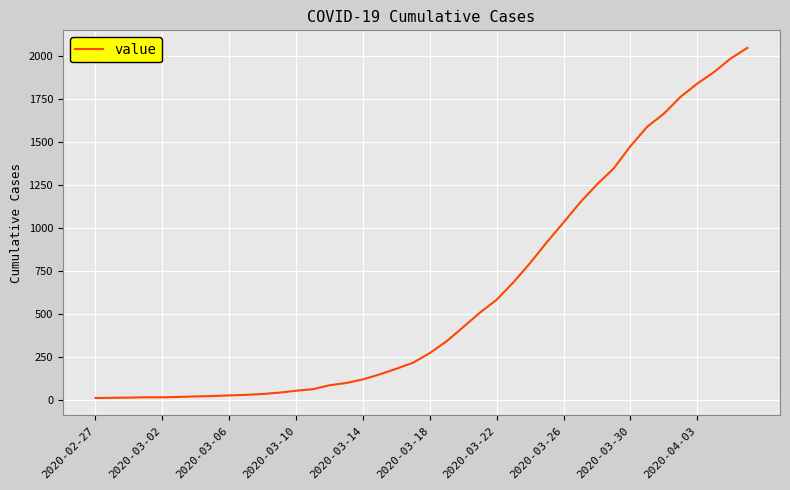

What is the maximum value shown in the chart?

2048